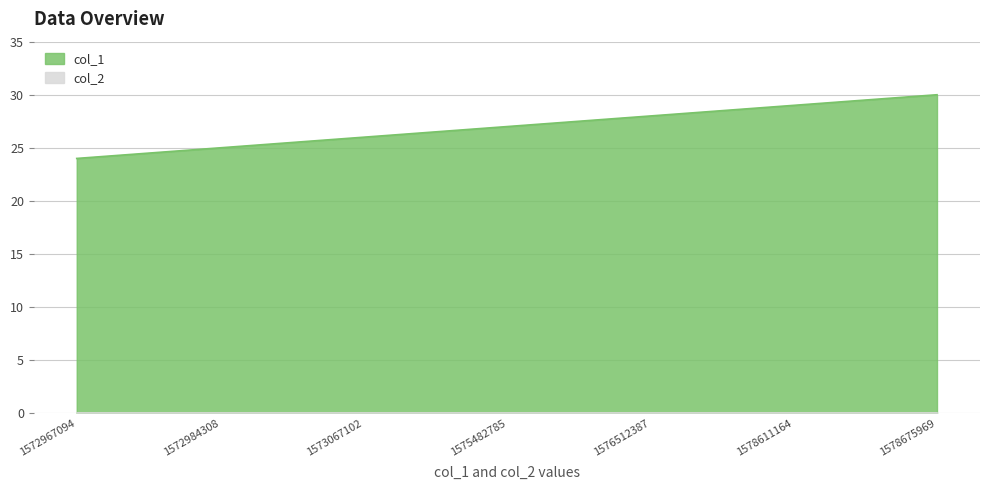

How many data points does each series have?

7